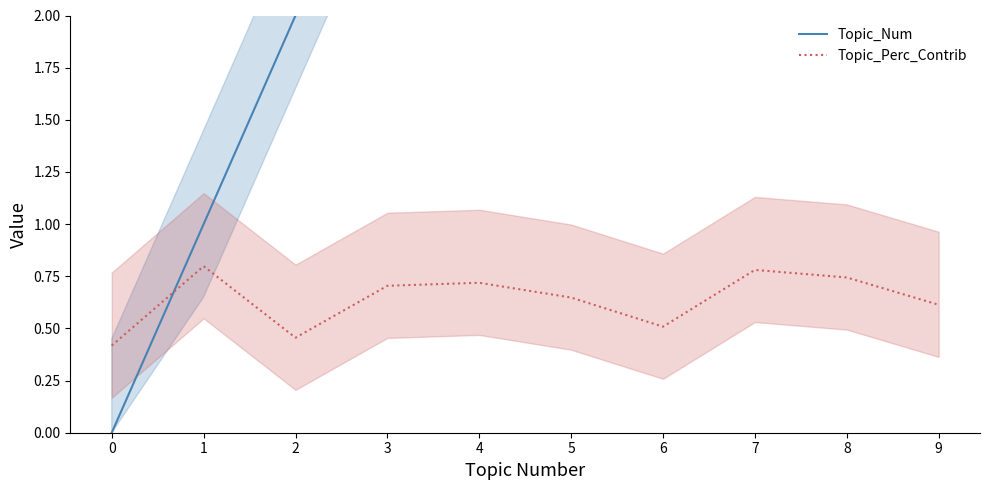

At how many categories does at least one series exceed 0?

10